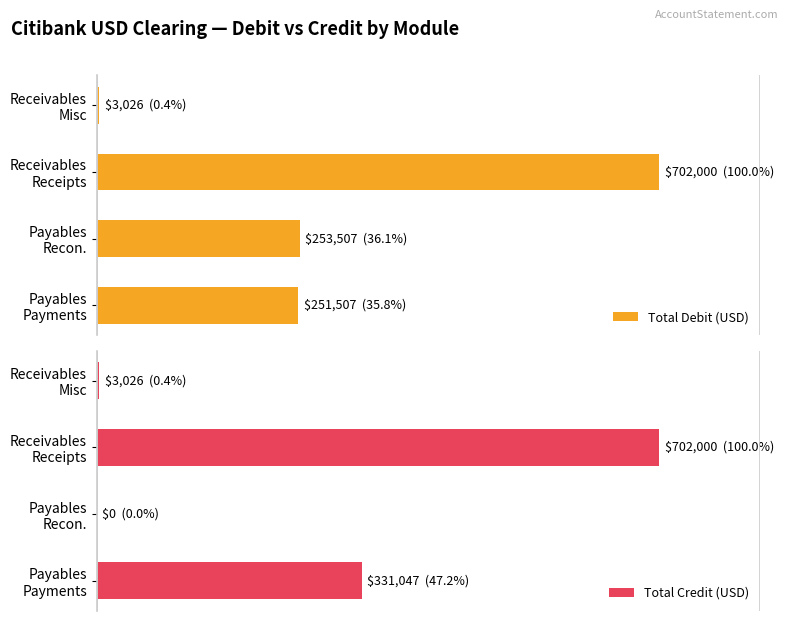

How many bars are there in total?

8